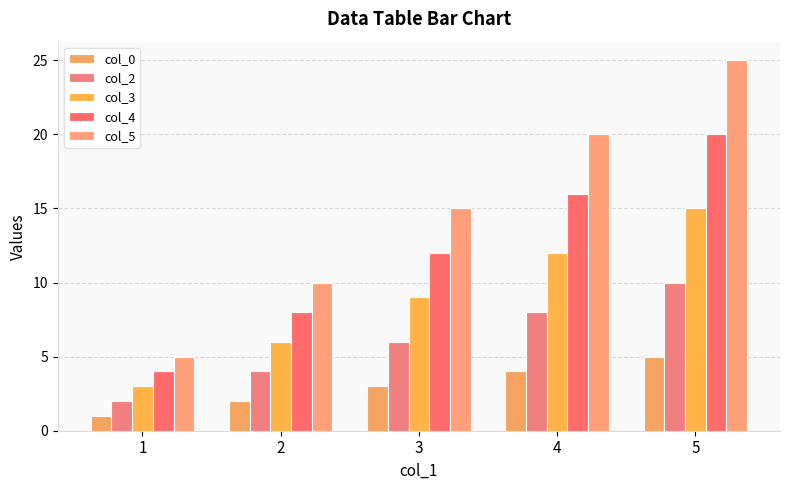

Which series has the largest range (max minus min)?

col_5